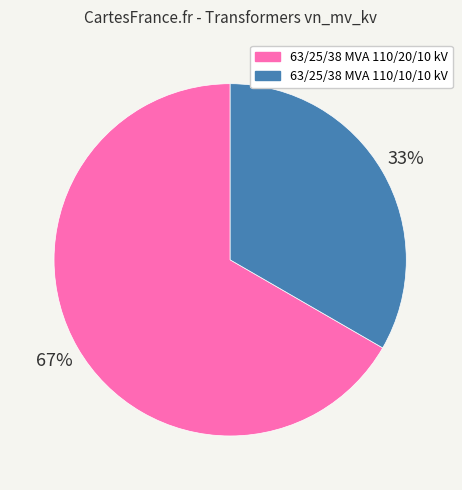

Do 63/25/38 MVA 110/20/10 kV and 63/25/38 MVA 110/10/10 kV together represent more than half of the pie?

Yes